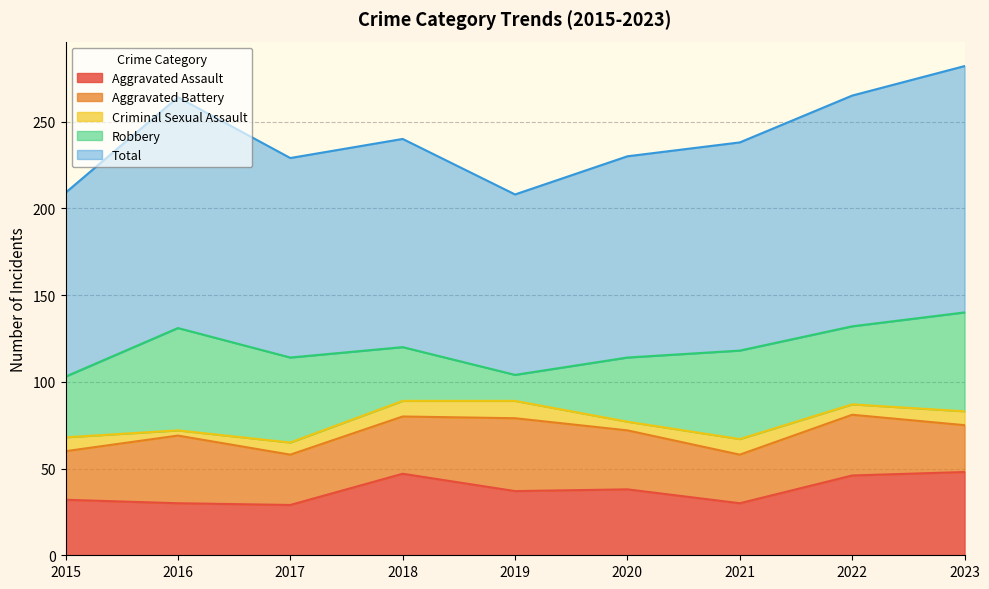

Which series has the largest total across all categories?

Total